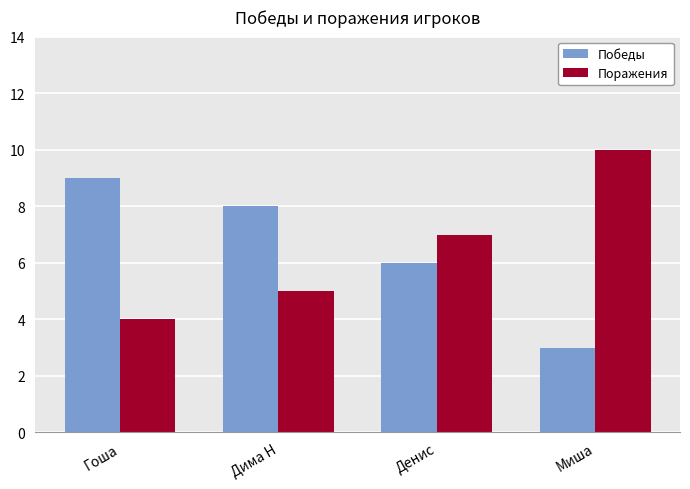

Is the value of Поражения at Гоша greater than the value of Победы at Миша?

Yes